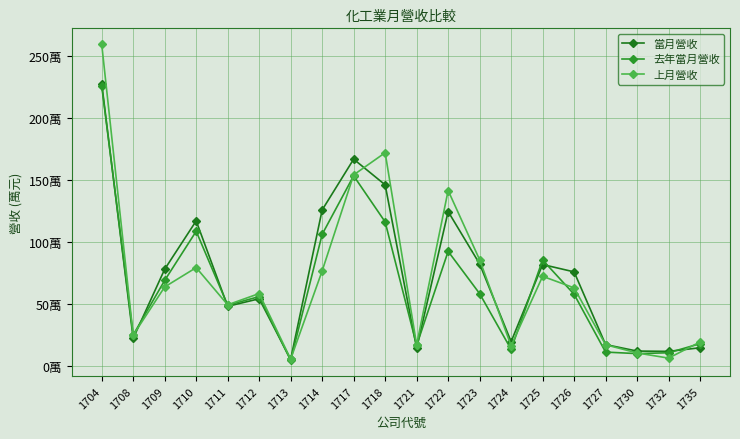

The value of 當月營收 at 1713 is 51214. True or false?

True